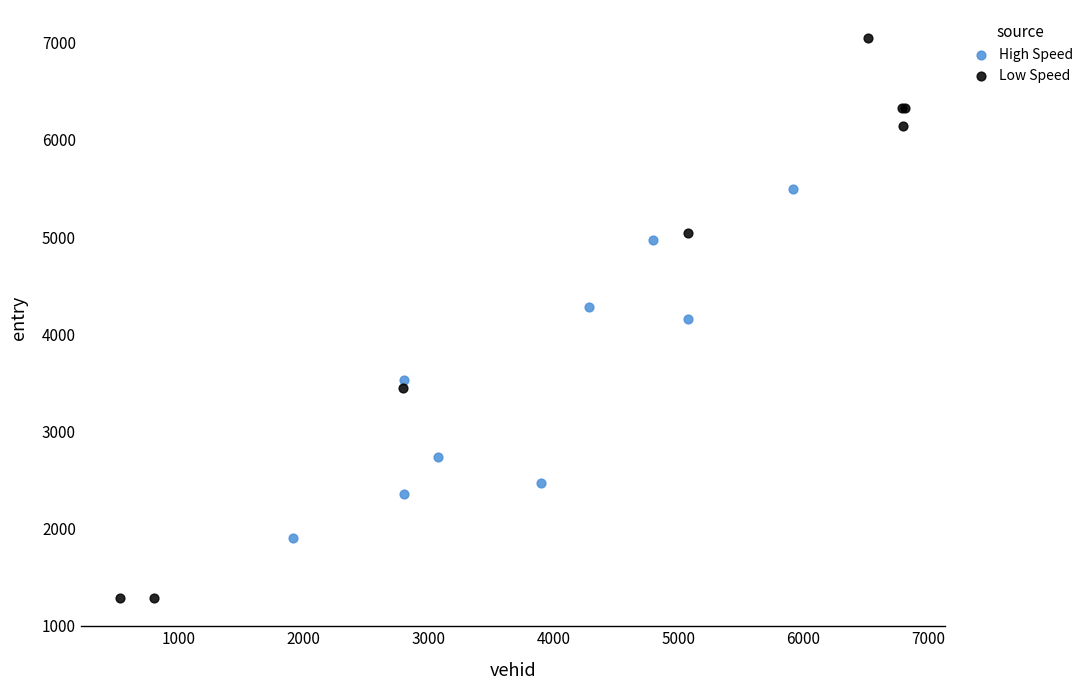

Which series has the widest spread of Y values?

Low Speed